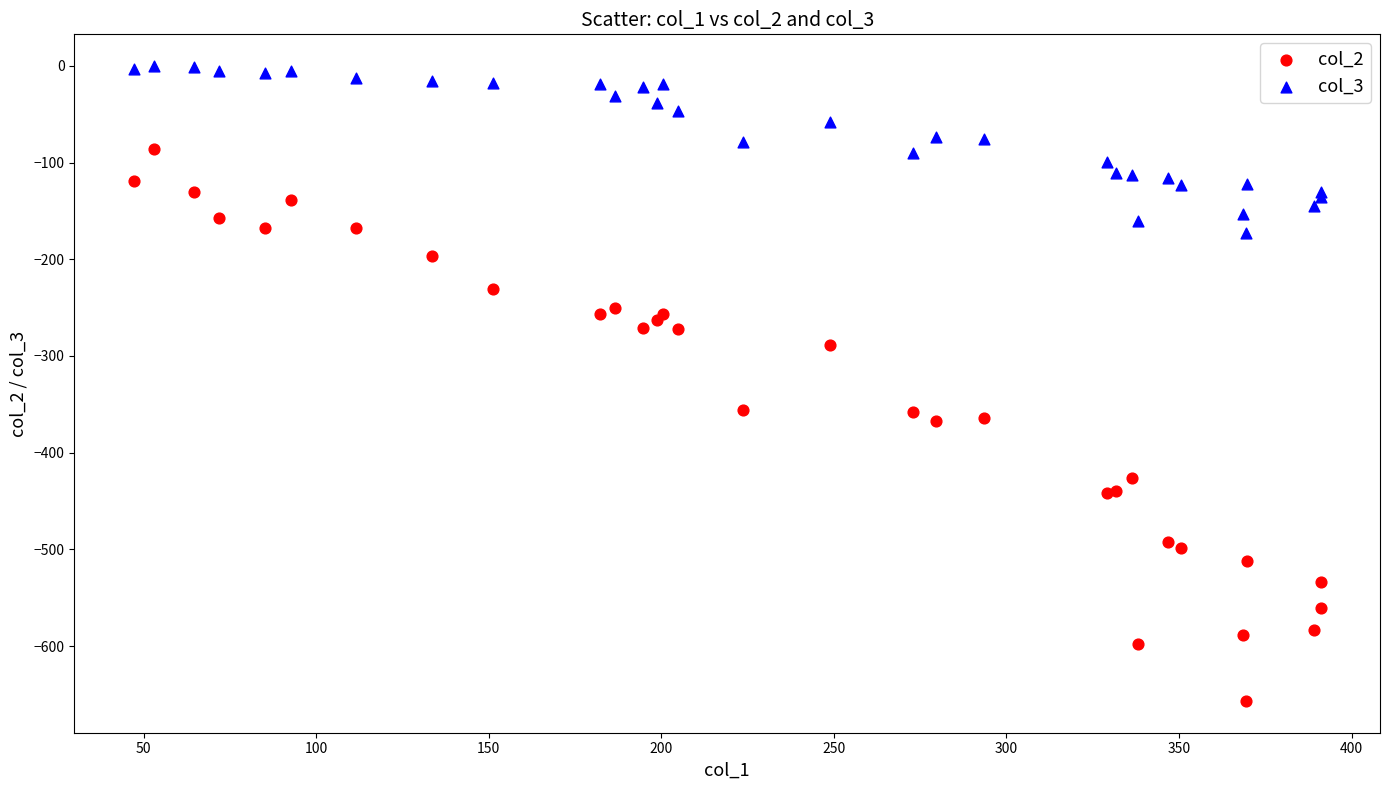

What is the X range (max minus min) for the scatter plot?

344.0